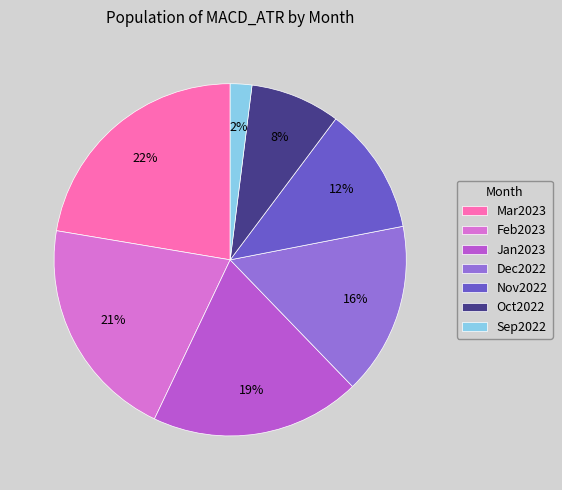

What is the smallest slice in the pie chart?

Sep2022